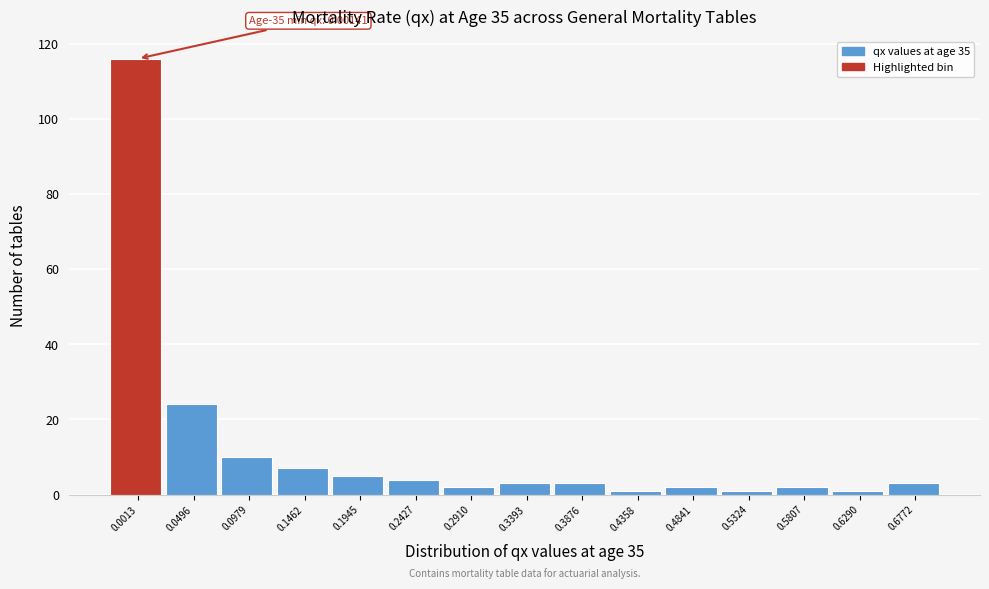

Reading left to right, extract all data points from this chart.

0.0013=116	0.0496=24	0.0979=10	0.1462=7	0.1945=5	0.2427=4	0.2910=2	0.3393=3	0.3876=3	0.4358=1	0.4841=2	0.5324=1	0.5807=2	0.6290=1	0.6772=3